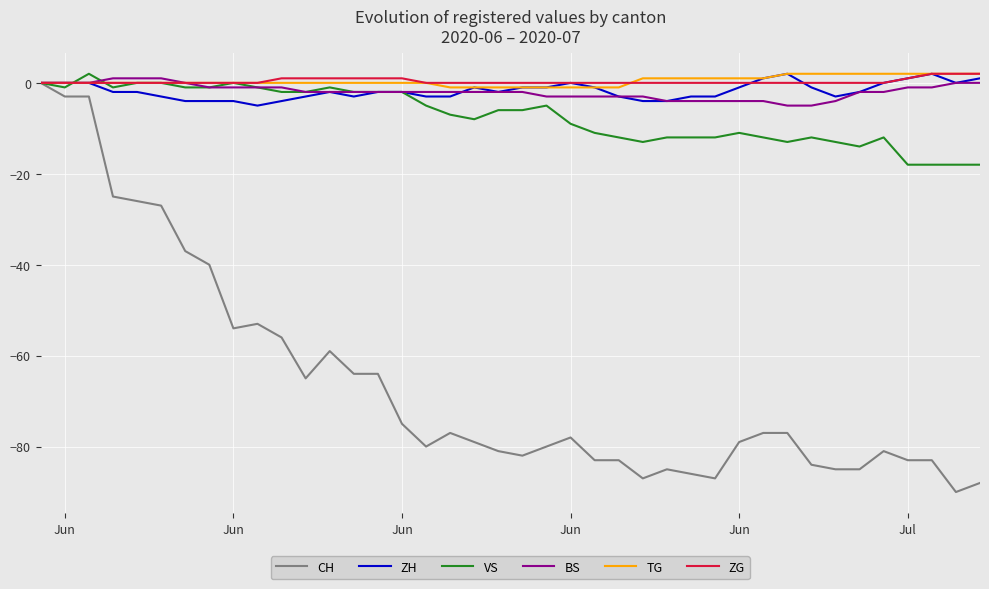

What is the smallest value displayed?

-90